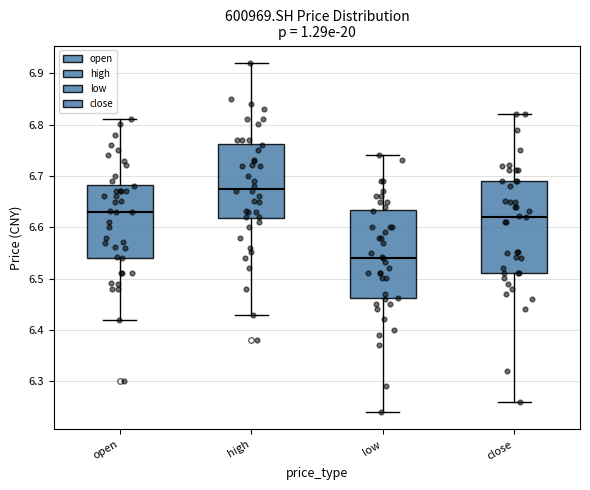

Reading left to right, transcribe this box plot: for each box, give where its median line is, the range the box spans, and where its two whiskers end, as read against the y-axis. The values are not printed on the chart, so give them approximately, as read against the axis.

open: median 6.63, box 6.54 to 6.68, whiskers 6.42 to 6.81
high: median 6.68, box 6.62 to 6.76, whiskers 6.43 to 6.92
low: median 6.54, box 6.46 to 6.63, whiskers 6.24 to 6.74
close: median 6.62, box 6.51 to 6.69, whiskers 6.26 to 6.82